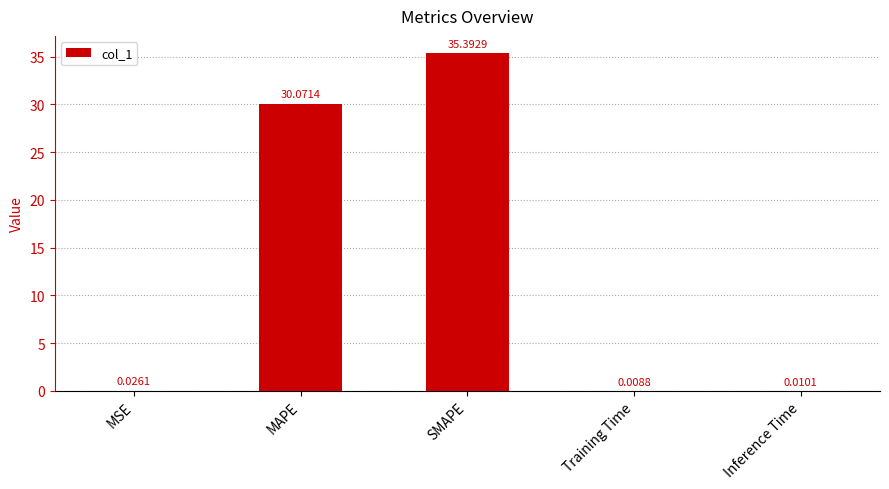

The chart shows a value of 35.4 at SMAPE. True or false?

True